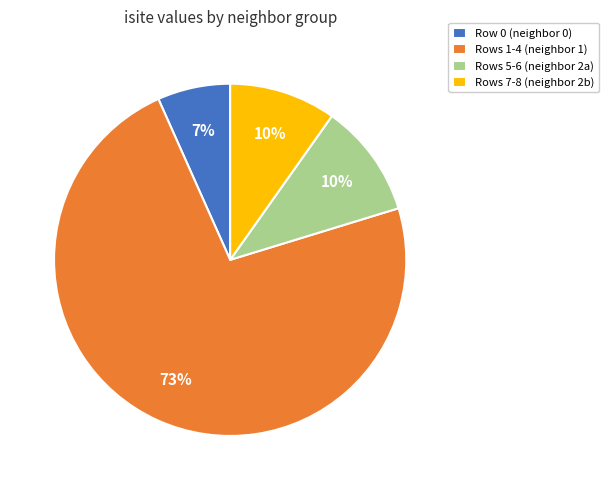

Which has a higher value, Rows 5-6 (neighbor 2a) or Rows 1-4 (neighbor 1)?

Rows 1-4 (neighbor 1)